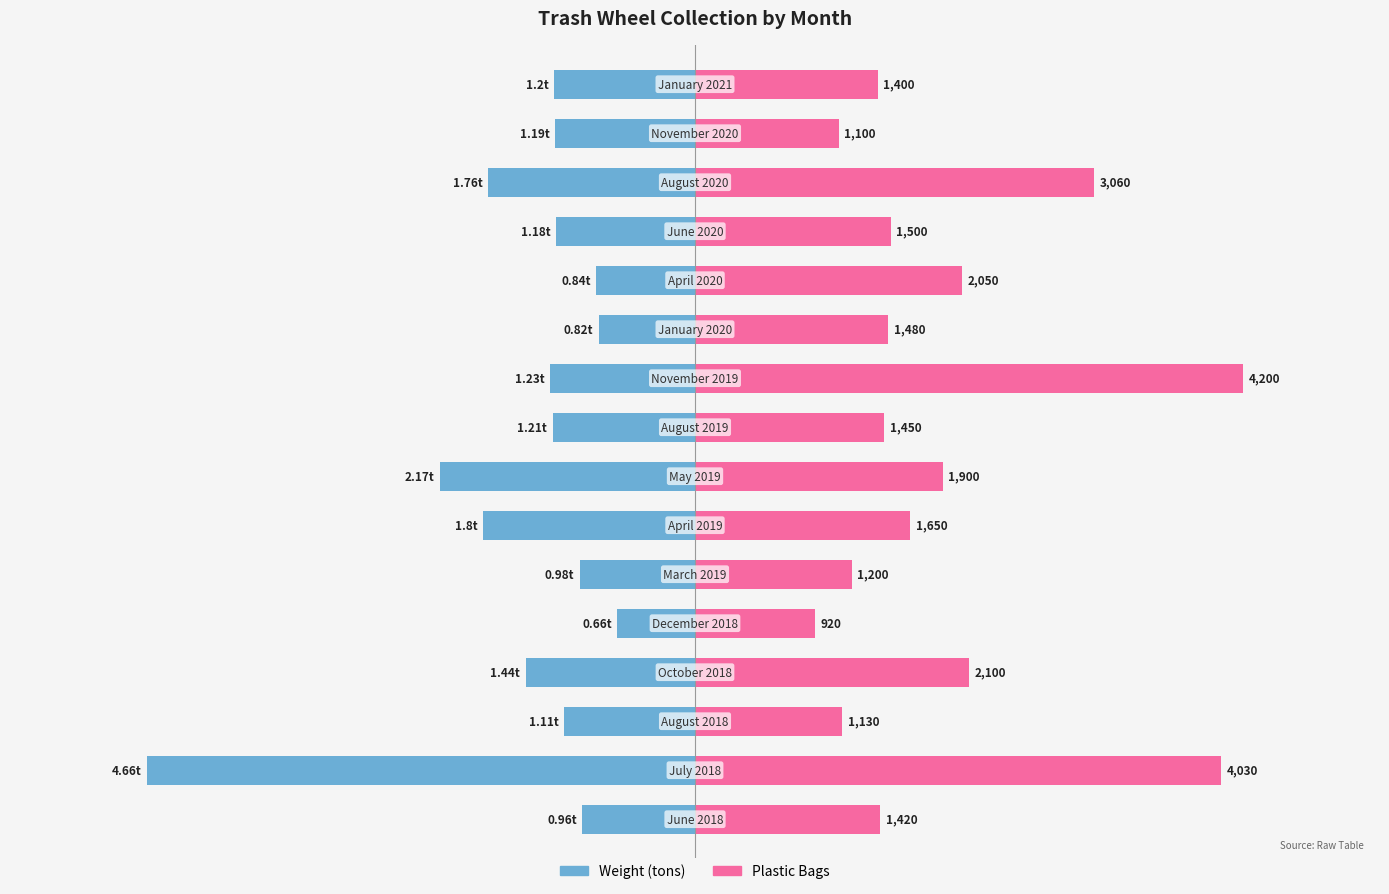

What is the difference between the highest and lowest values at 12?

0.6